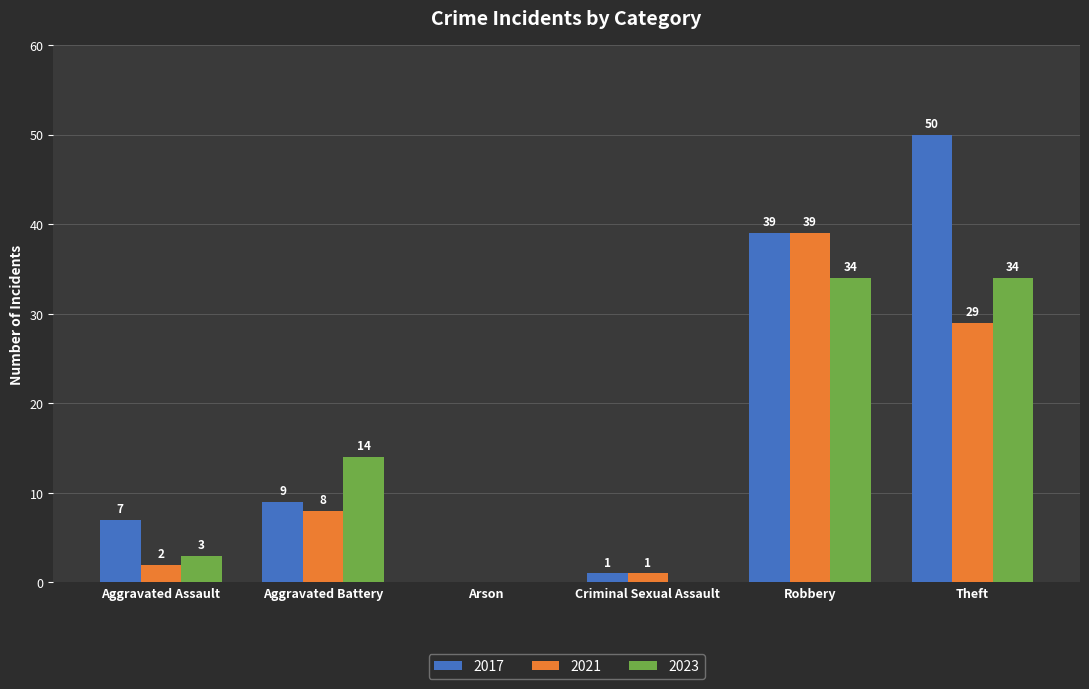

Reading left to right, extract all data points from this chart.

2017: 7	9	0	1	39	50
2021: 2	8	0	1	39	29
2023: 3	14	0	0	34	34